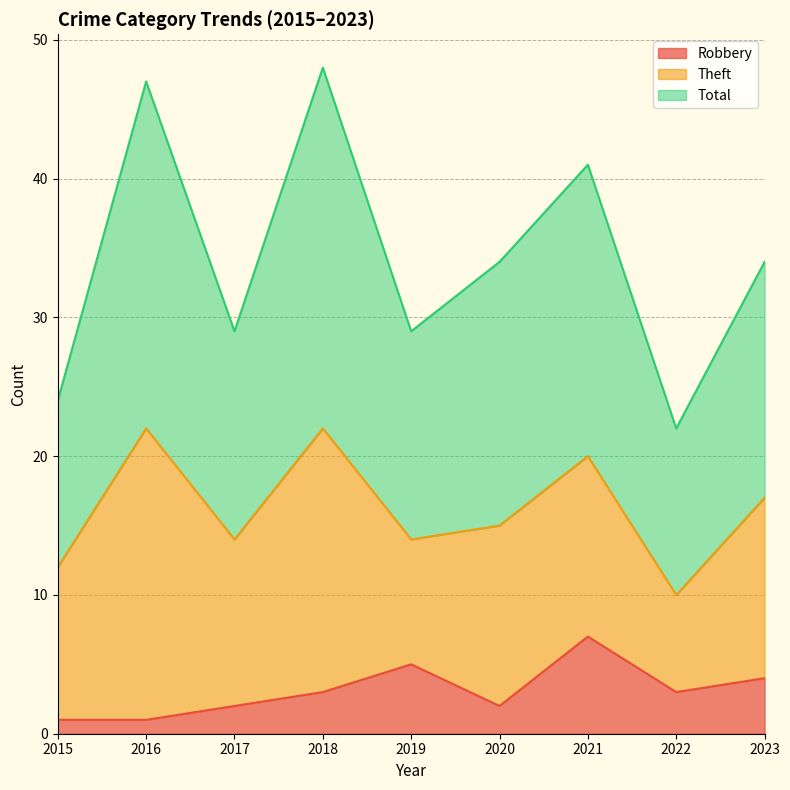

Which label corresponds to the smallest value in the chart?

2015